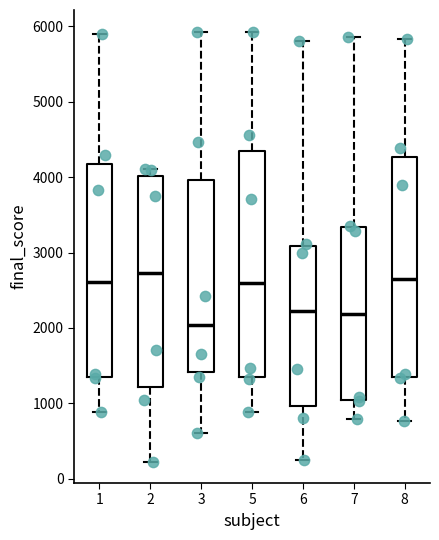

Reading left to right, read every box against the y-axis: the position of its median line, the range the box covers, and the ends of its whiskers. The values are not printed on the chart, so give them approximately, as read against the axis.

1: median 2600, box 1400 to 4200, whiskers 900 to 5900
2: median 2700, box 1200 to 4000, whiskers 200 to 4100
3: median 2000, box 1400 to 4000, whiskers 600 to 5900
5: median 2600, box 1400 to 4300, whiskers 900 to 5900
6: median 2200, box 1000 to 3100, whiskers 300 to 5800
7: median 2200, box 1000 to 3300, whiskers 800 to 5900
8: median 2600, box 1400 to 4300, whiskers 800 to 5800